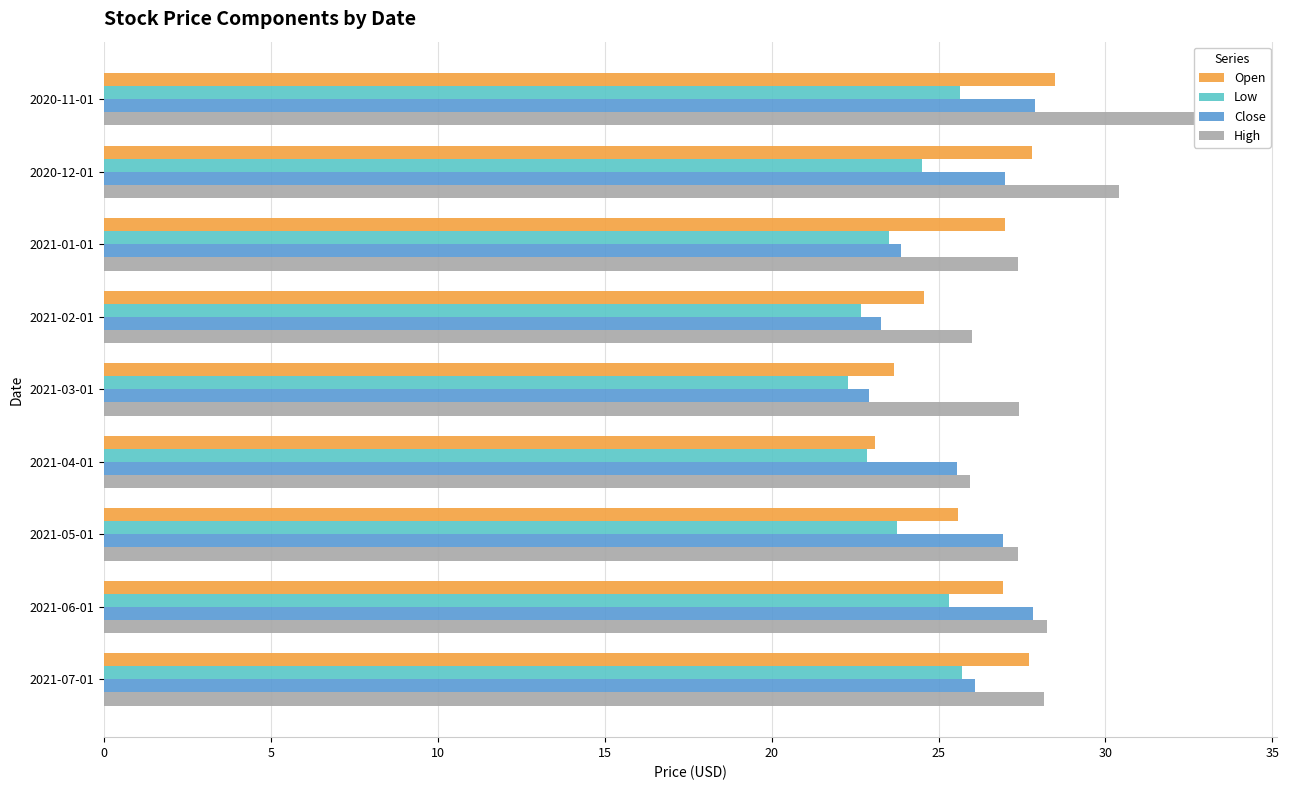

What is the sum of all Open values?

234.9